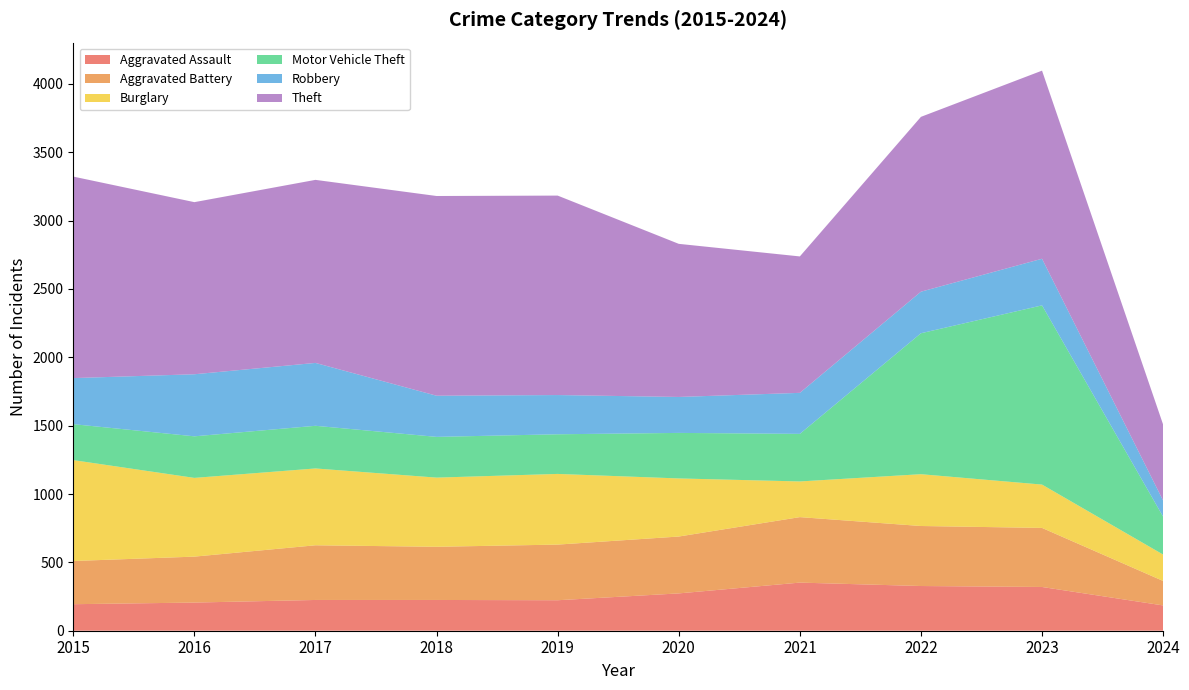

Reading left to right, transcribe all the data shown in this chart.

Aggravated Assault: 2015=194	2016=206	2017=225	2018=225	2019=223	2020=273	2021=352	2022=327	2023=320	2024=185
Aggravated Battery: 2015=316	2016=336	2017=400	2018=389	2019=407	2020=416	2021=479	2022=439	2023=432	2024=179
Burglary: 2015=738	2016=576	2017=562	2018=506	2019=517	2020=425	2021=261	2022=379	2023=317	2024=193
Motor Vehicle Theft: 2015=263	2016=304	2017=312	2018=298	2019=290	2020=333	2021=348	2022=1031	2023=1311	2024=277
Robbery: 2015=337	2016=454	2017=460	2018=301	2019=287	2020=263	2021=300	2022=304	2023=341	2024=118
Theft: 2015=1474	2016=1259	2017=1339	2018=1461	2019=1459	2020=1120	2021=998	2022=1279	2023=1376	2024=556